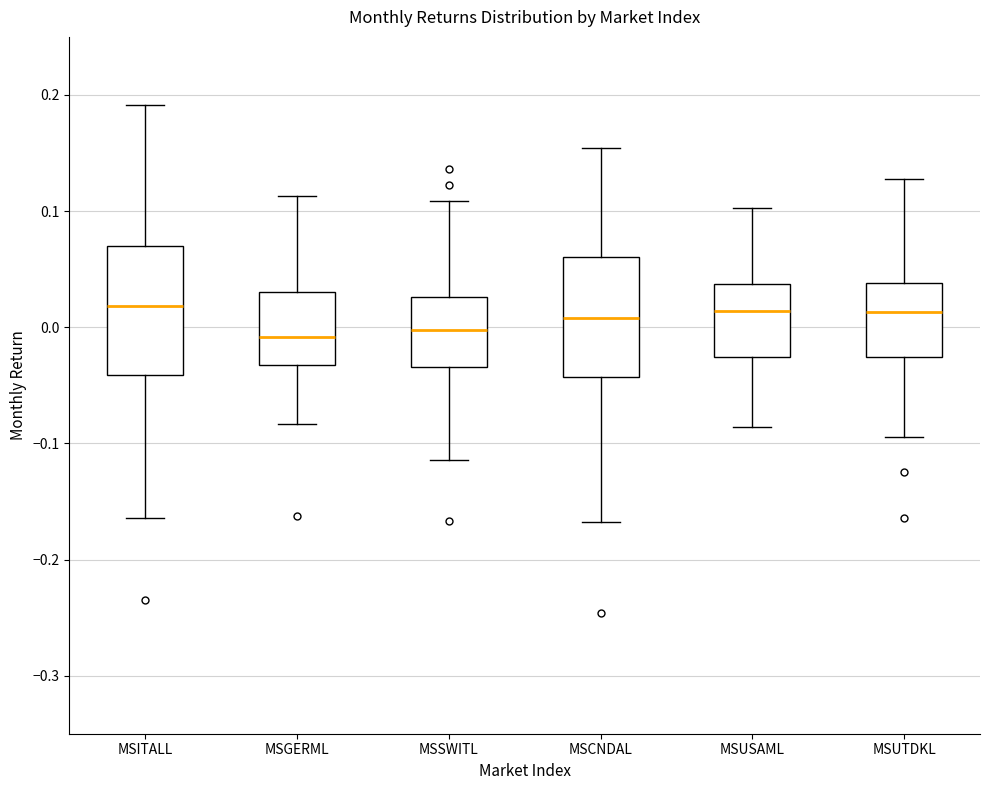

Reading left to right, read every box against the y-axis: the position of its median line, the range the box covers, and the ends of its whiskers. The values are not printed on the chart, so give them approximately, as read against the axis.

MSITALL: median 0.02, box -0.04 to 0.07, whiskers -0.16 to 0.19
MSGERML: median -0.01, box -0.03 to 0.03, whiskers -0.08 to 0.11
MSSWITL: median 0.00, box -0.03 to 0.03, whiskers -0.11 to 0.11
MSCNDAL: median 0.01, box -0.04 to 0.06, whiskers -0.17 to 0.15
MSUSAML: median 0.01, box -0.03 to 0.04, whiskers -0.09 to 0.10
MSUTDKL: median 0.01, box -0.03 to 0.04, whiskers -0.09 to 0.13